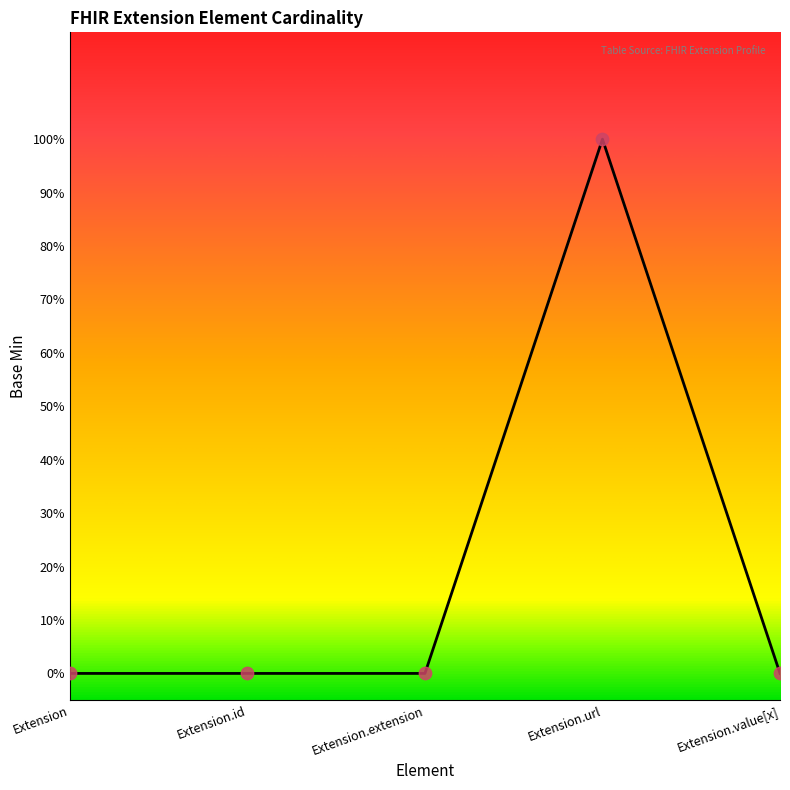

Which has a higher value, Extension.id or Extension.value[x]?

Extension.id